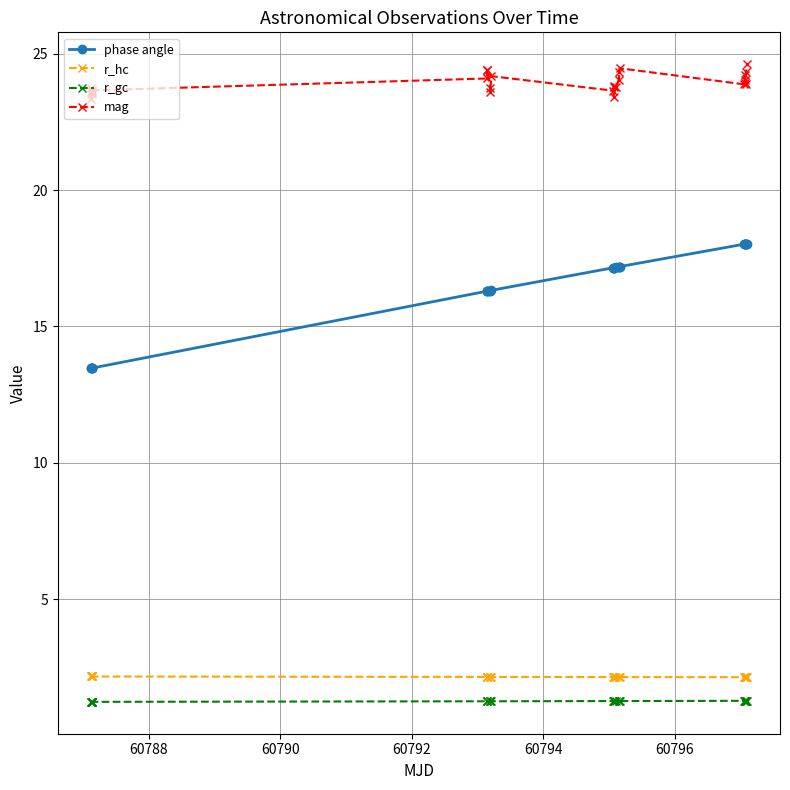

True or false: r_gc and mag cross at least once.

False